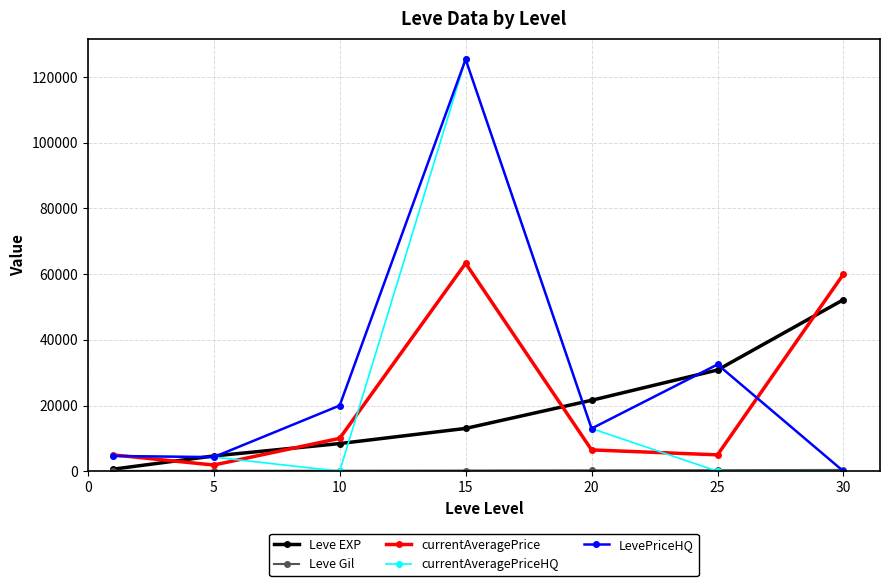

What is the value of the currentAveragePrice point at the 5th from the left?

6499.5